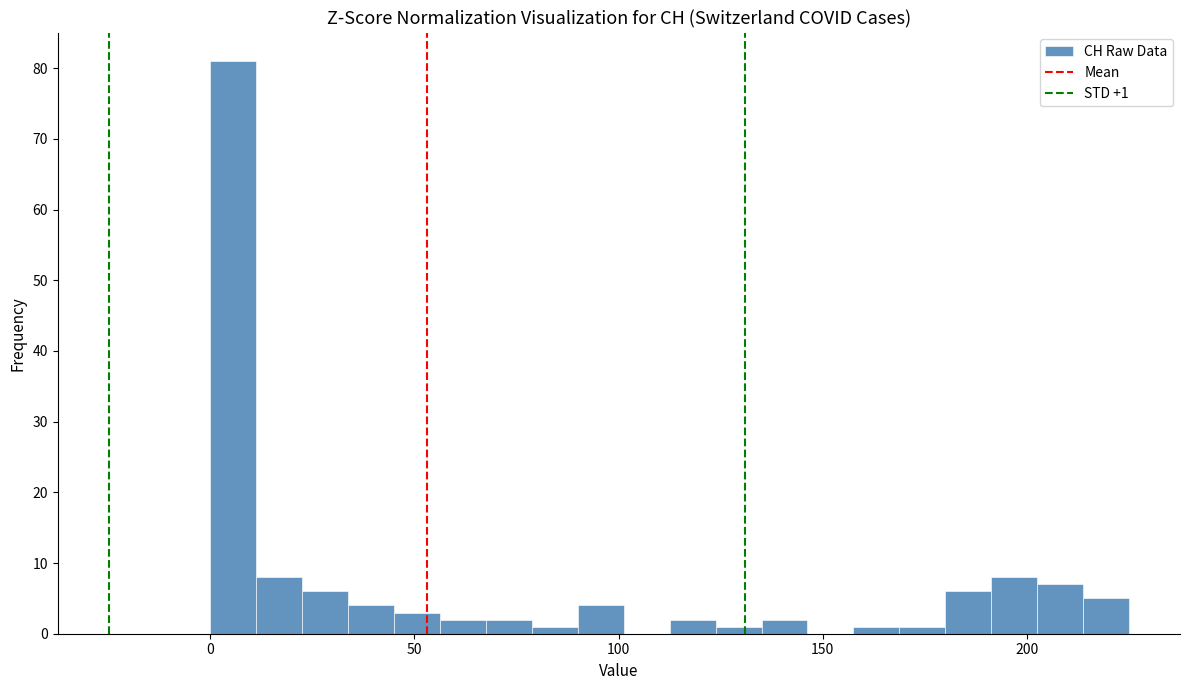

Read against the x-axis, roughly where is the centre of the tallest bar?

5